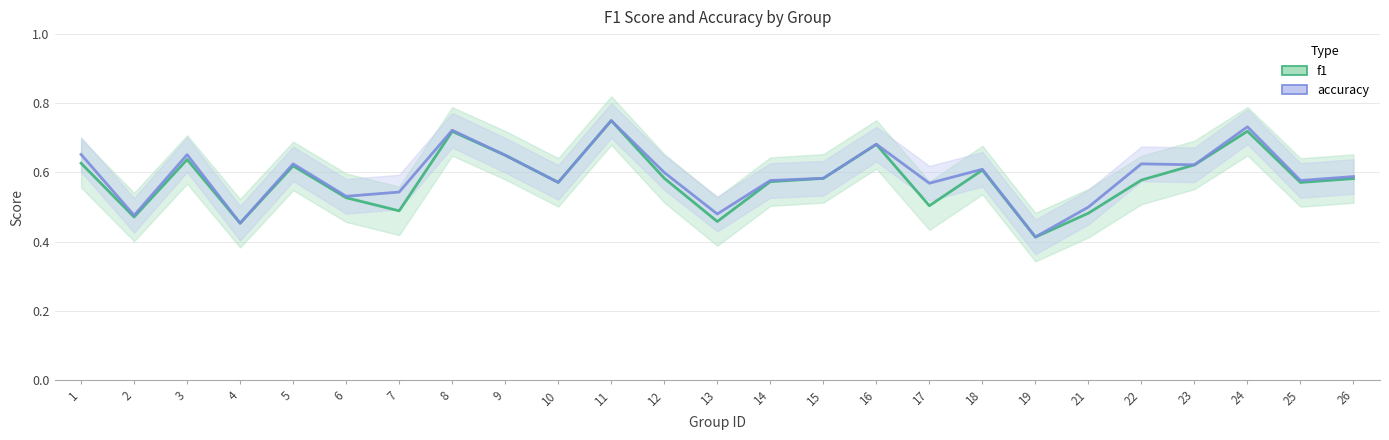

At which category does the chart reach its minimum across all series?

19